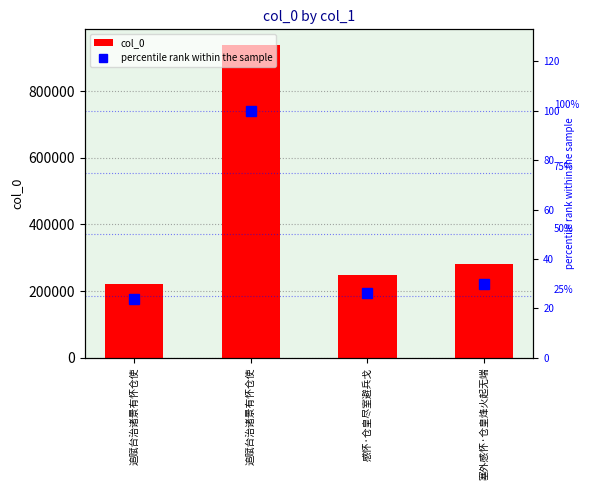

What are all the series names shown in the legend?

col_0, percentile rank within the sample